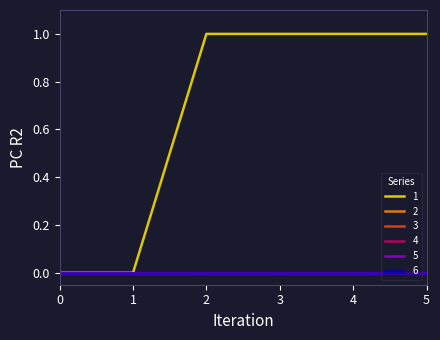

Does the chart display data point markers on the line(s)?

No